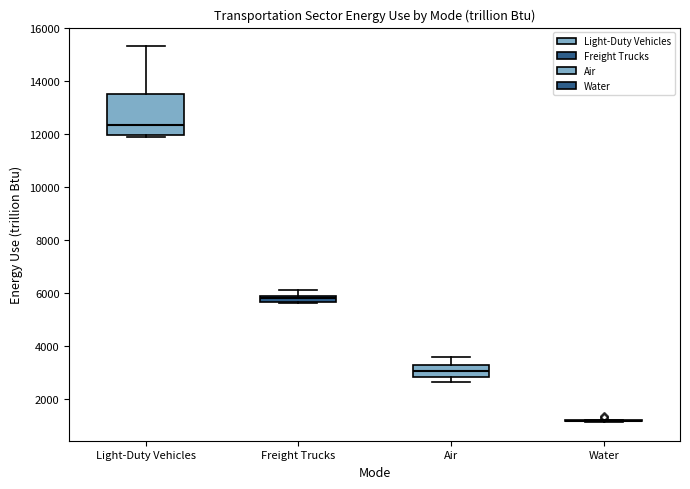

Comparing the boxes themselves (not the whiskers), which one is the tallest?

Light-Duty Vehicles